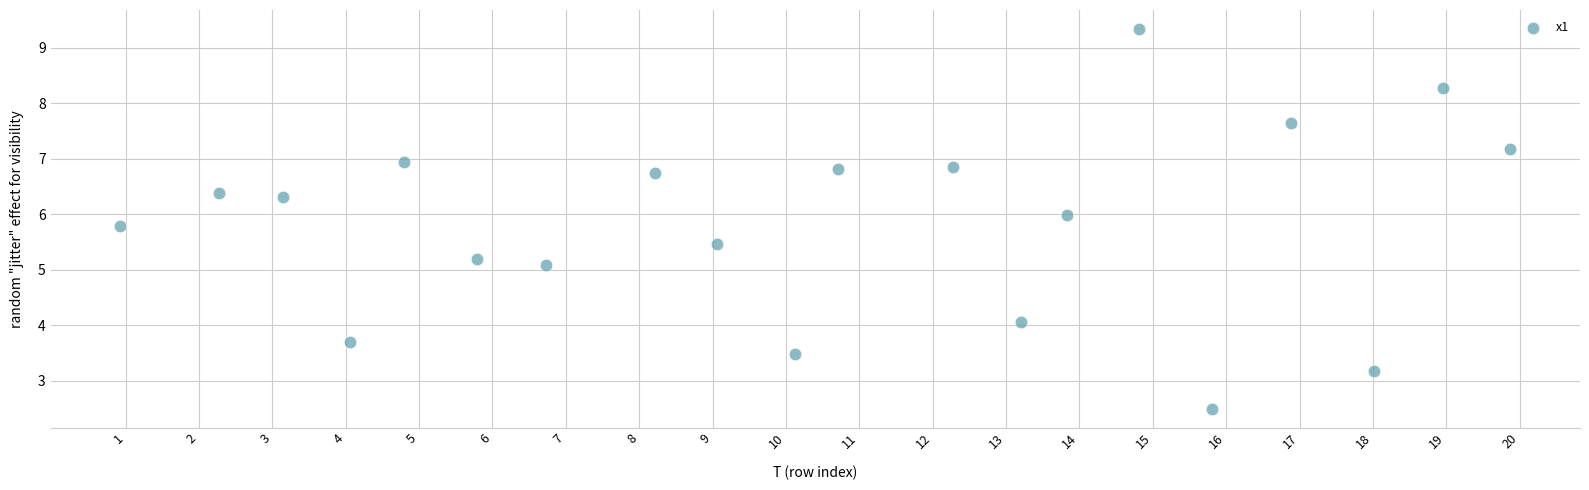

What is the range of Y values (max minus min)?

6.8